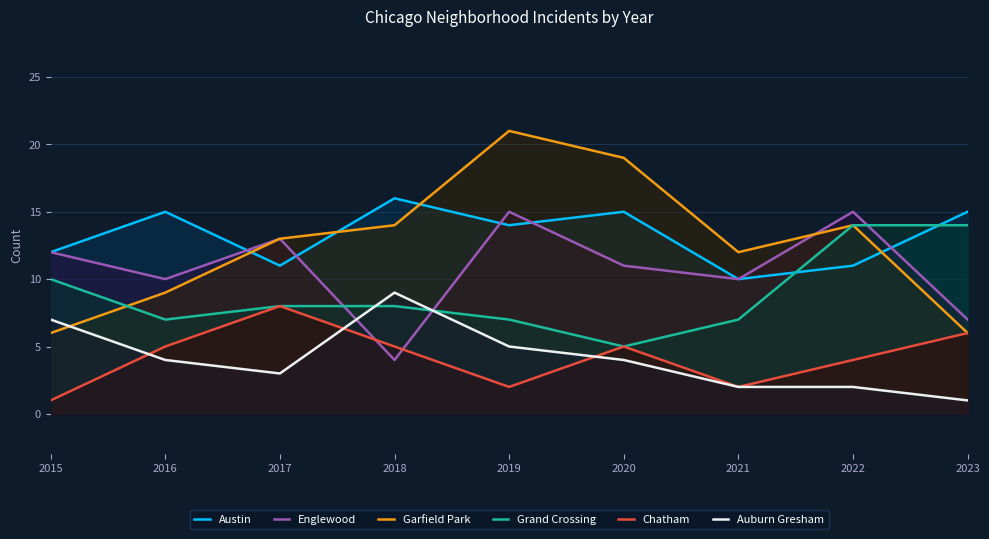

What is the highest value of the Grand Crossing series?

14